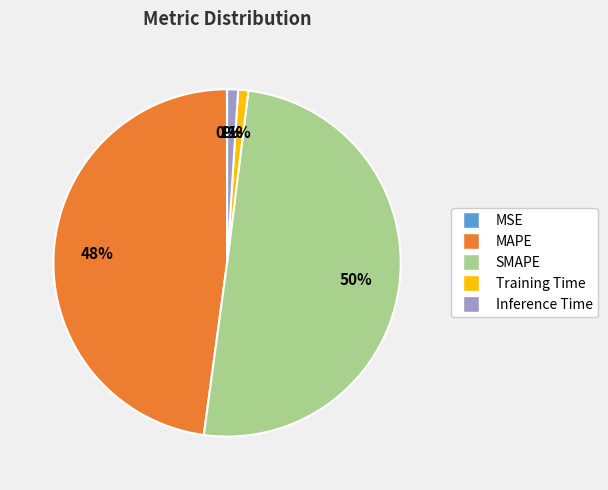

The Inference Time slice represents 1% of the pie. True or false?

True